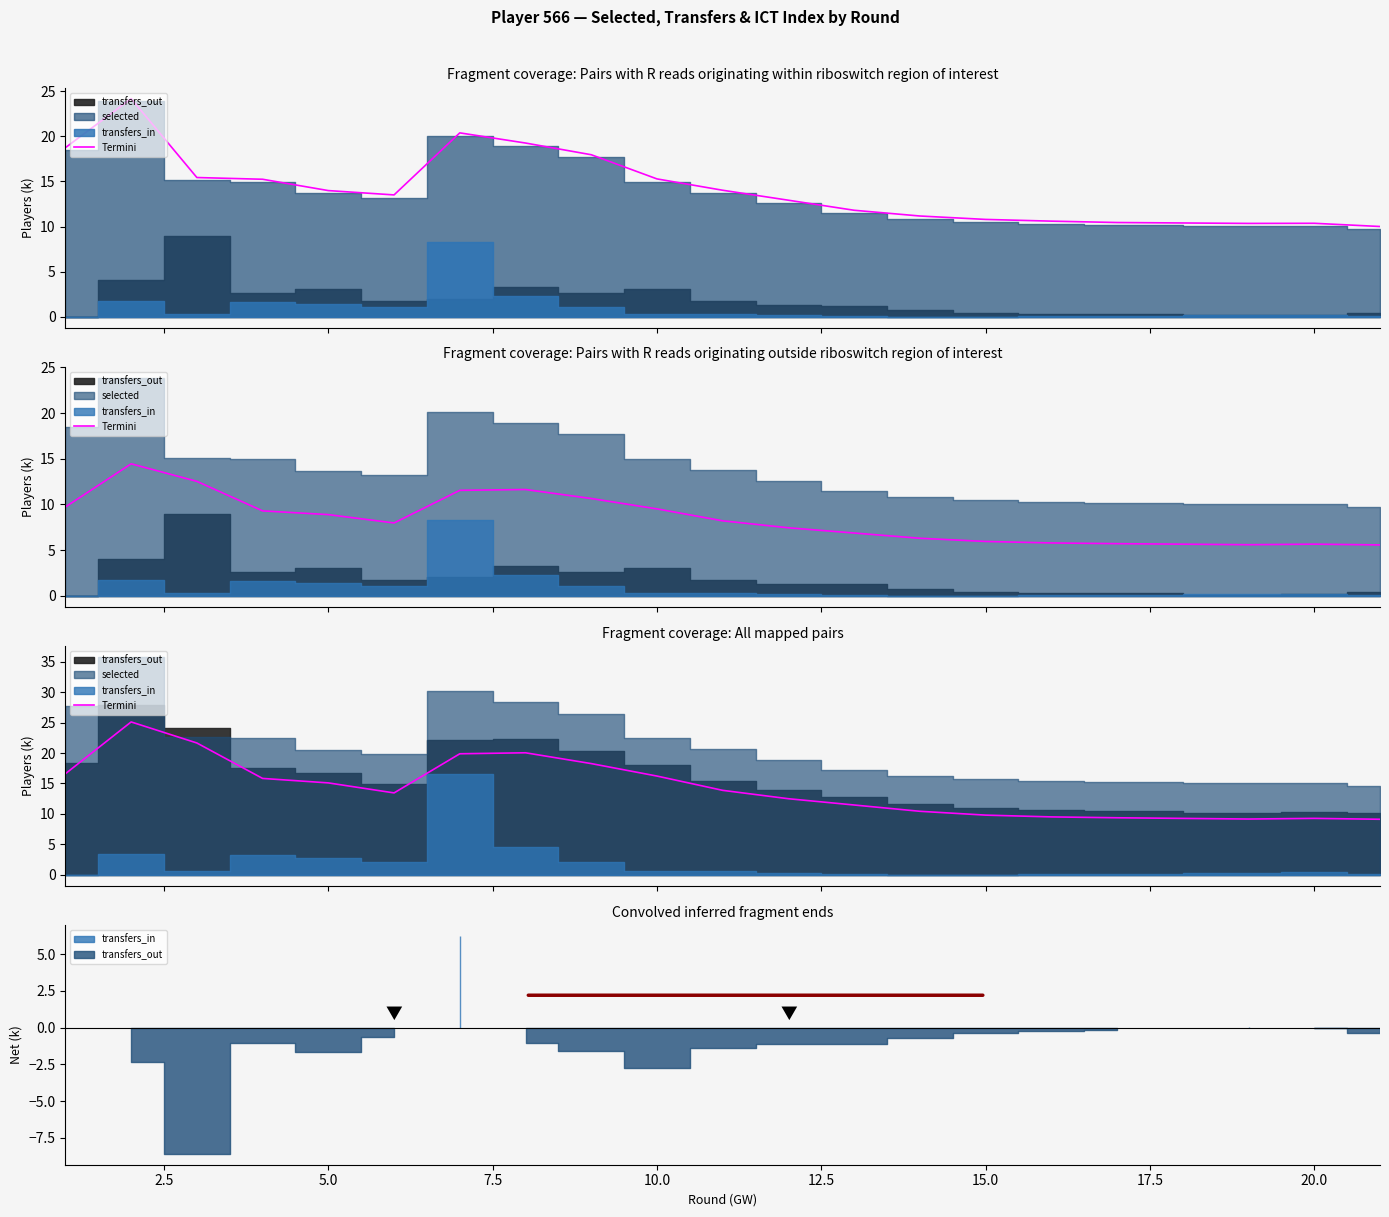

What is the greatest value displayed?

25.1